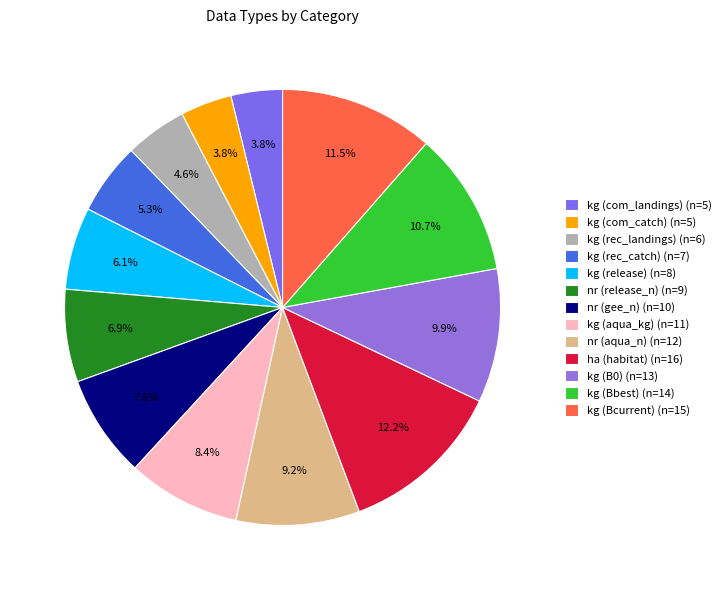

Does any single category account for the majority?

No